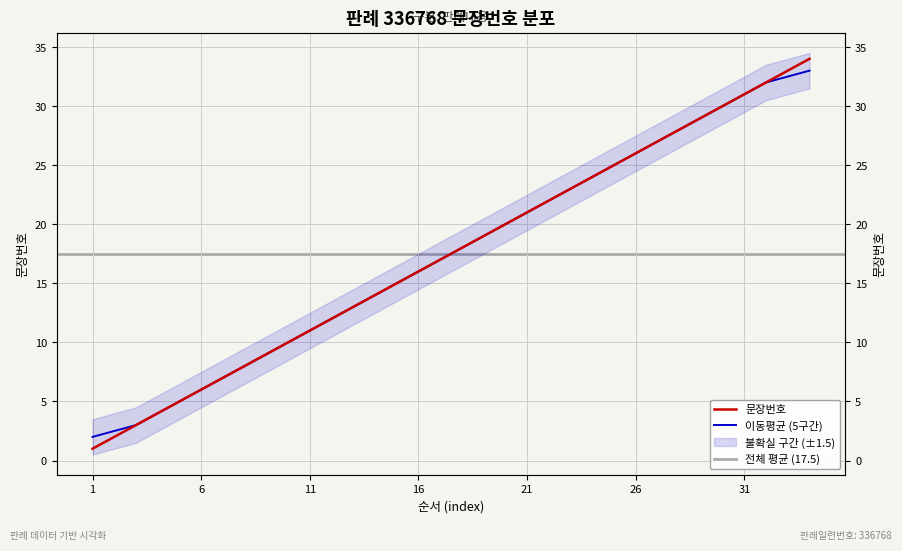

What is the ratio of the value at 29 to the value at 3?

9.7